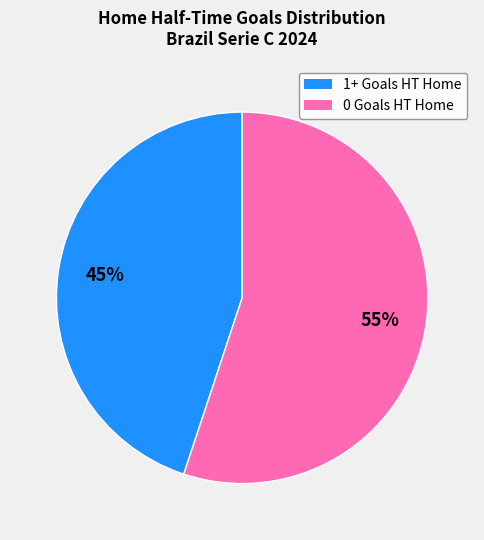

Is there any slice that represents more than half of the pie?

Yes